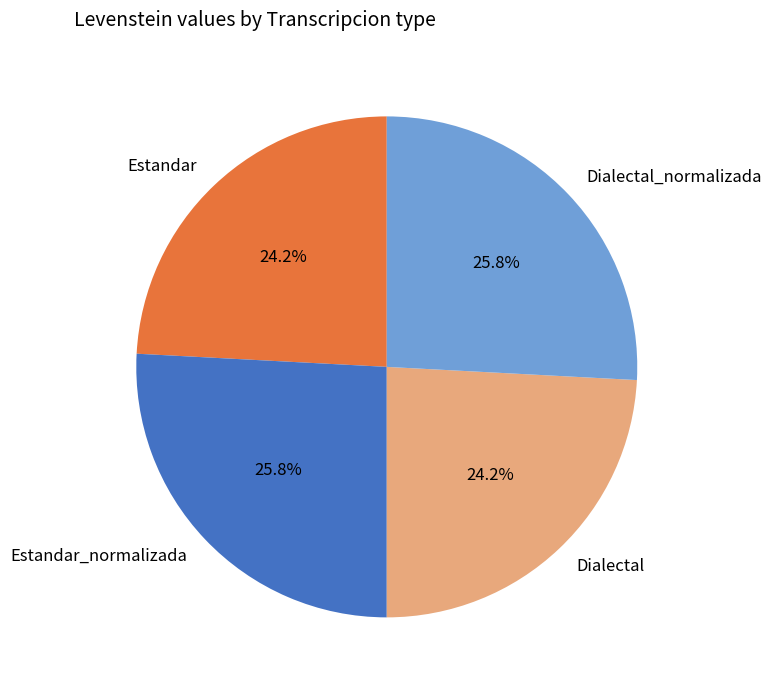

What percentage do Estandar_normalizada and Dialectal together represent?

50.0%